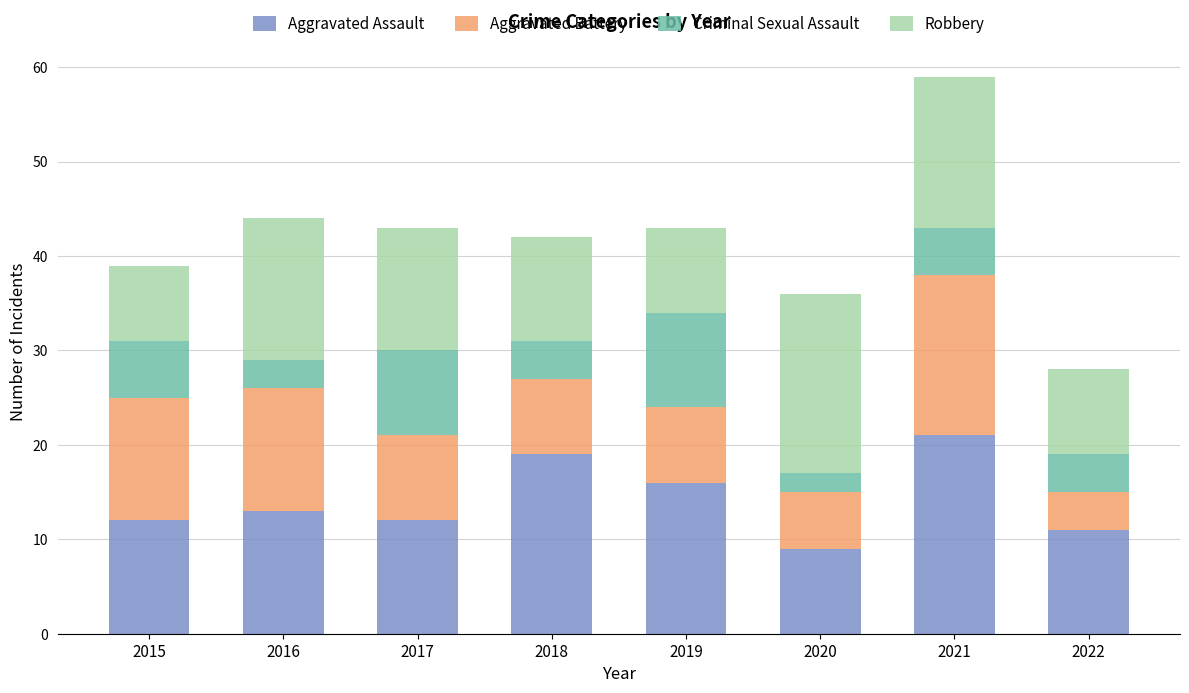

What is the highest value of the Aggravated Assault series?

21